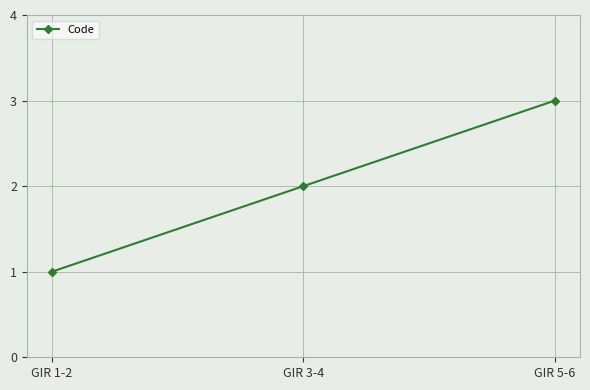

What is the difference between the values at GIR 3-4 and GIR 5-6?

1